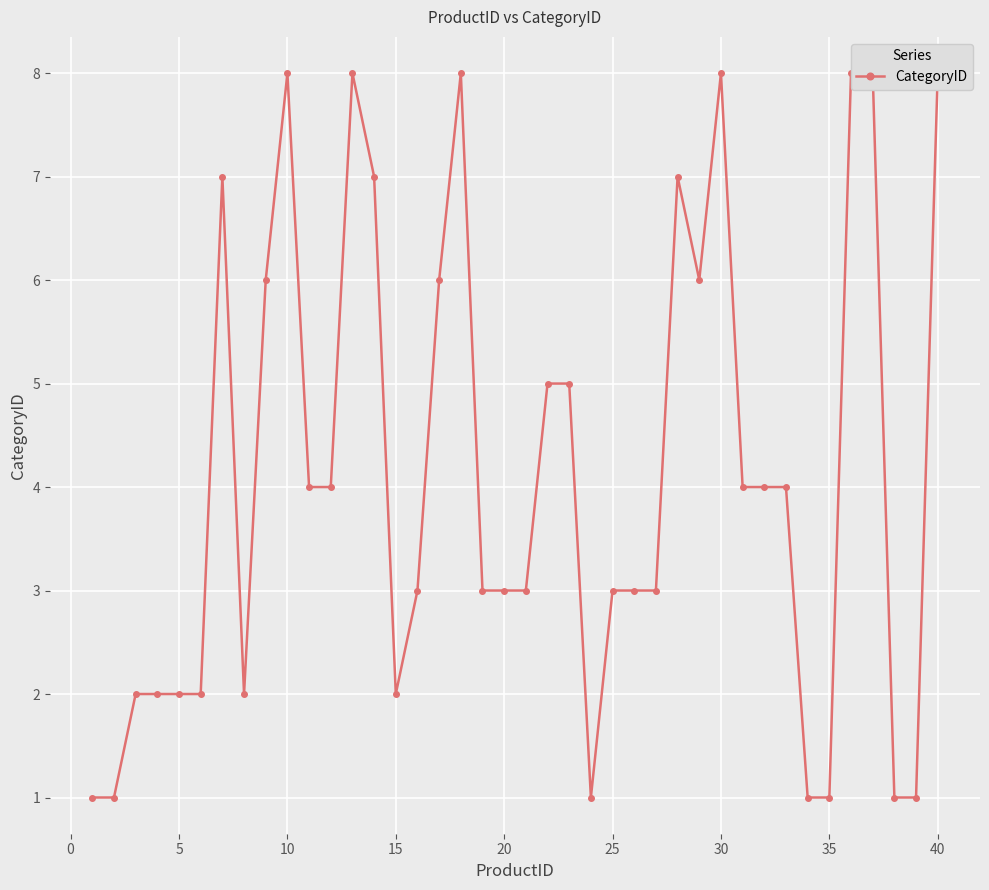

What is the sum of all values?

165